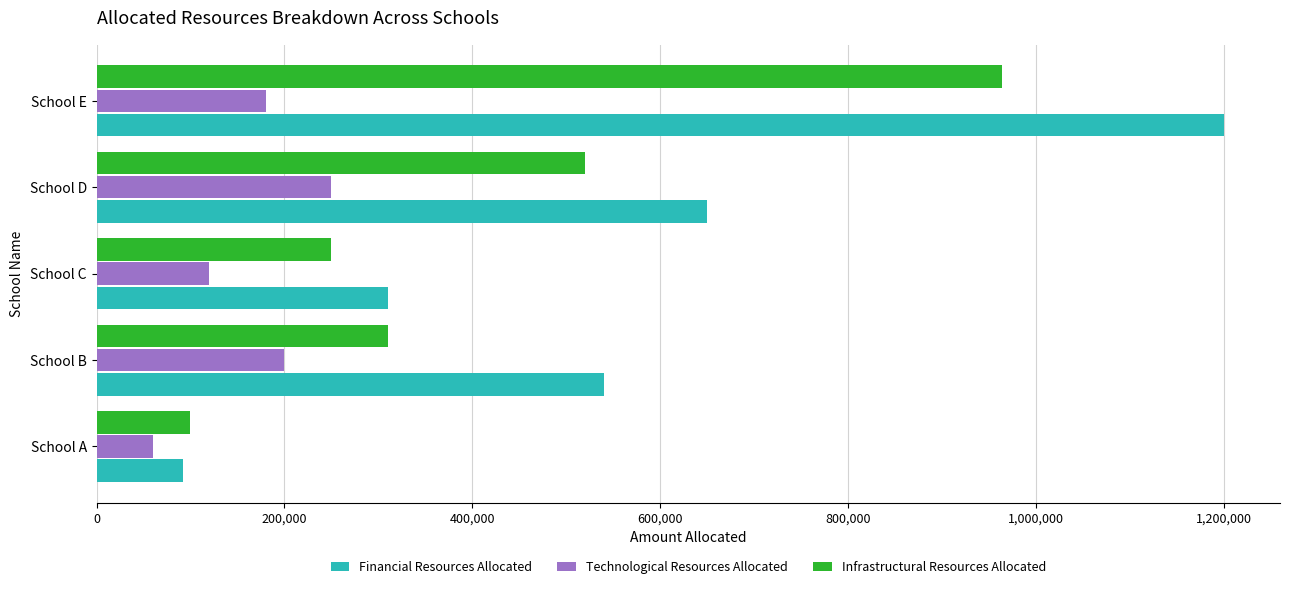

How many data points in Financial Resources Allocated are less than 540000?

2